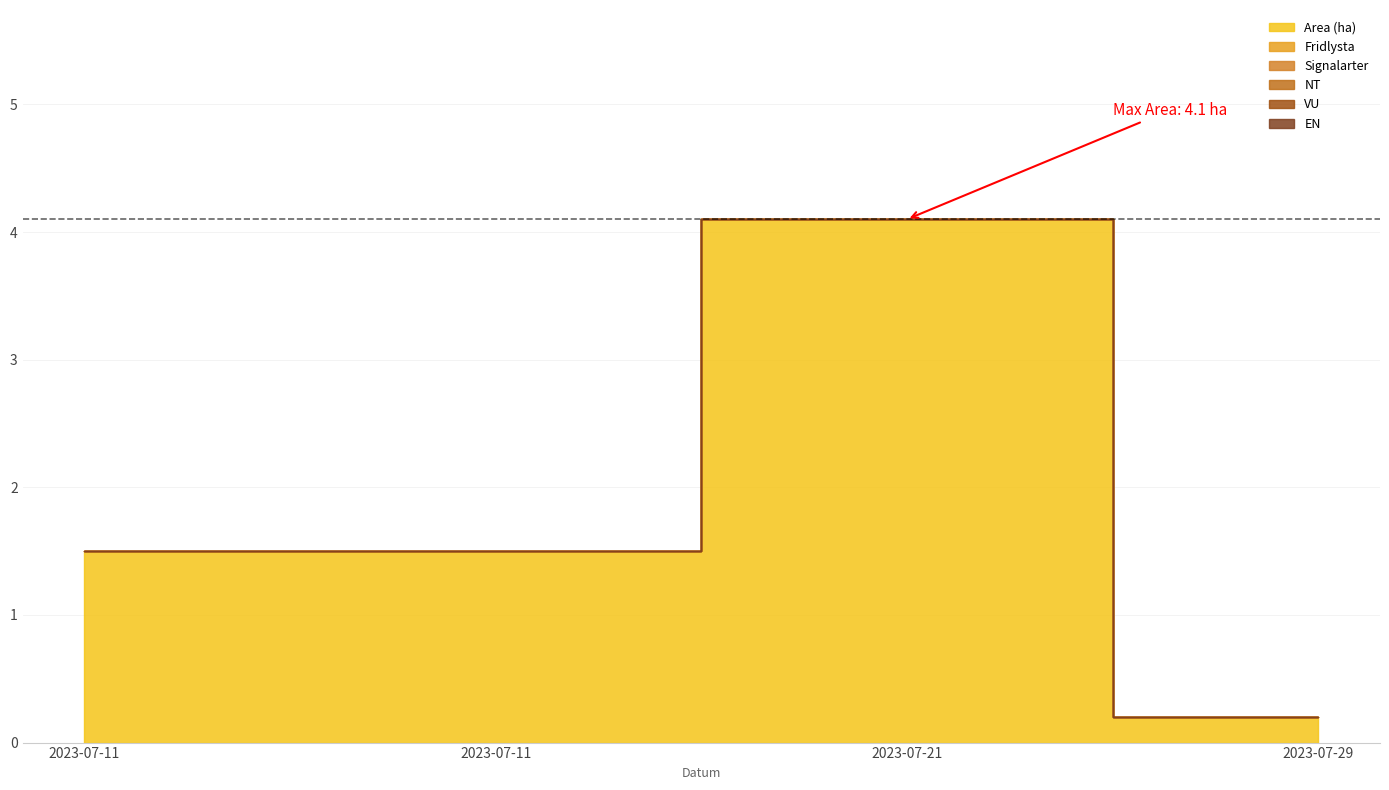

True or false: Fridlysta has more than 2 points higher than both neighbors.

False